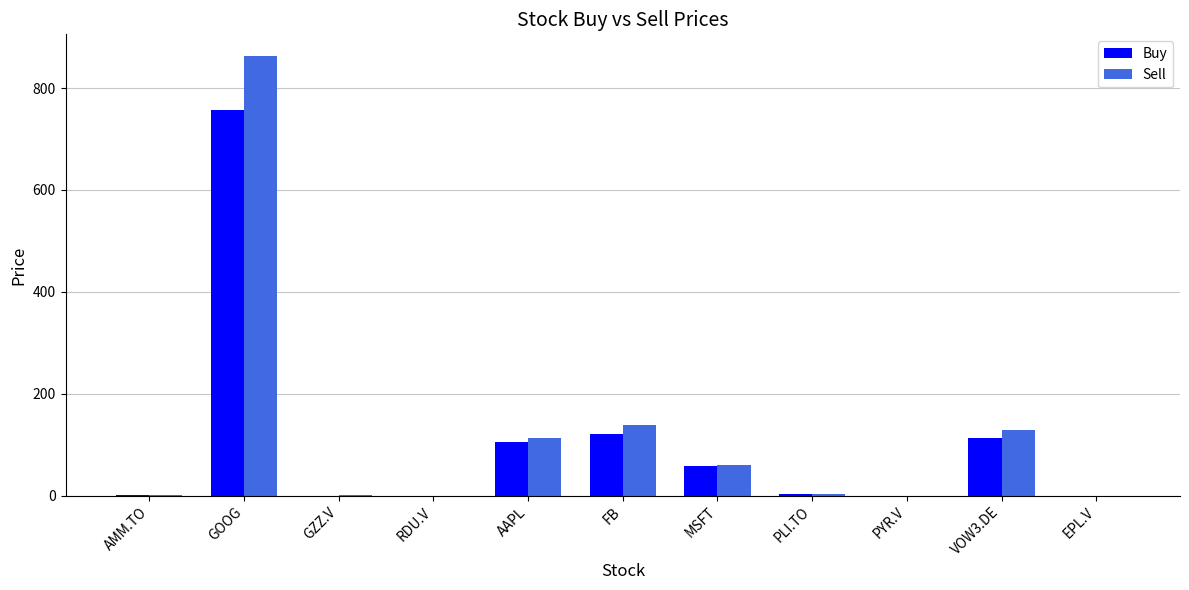

Which series changed the most between GOOG and PLI.TO?

Sell